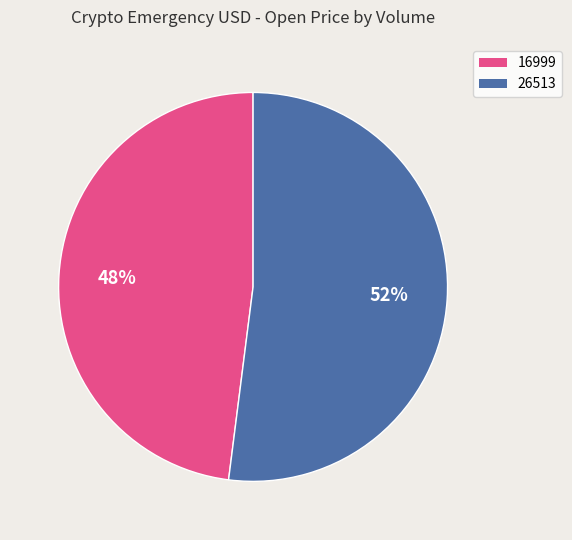

Do 16999 and 26513 together represent more than half of the pie?

Yes